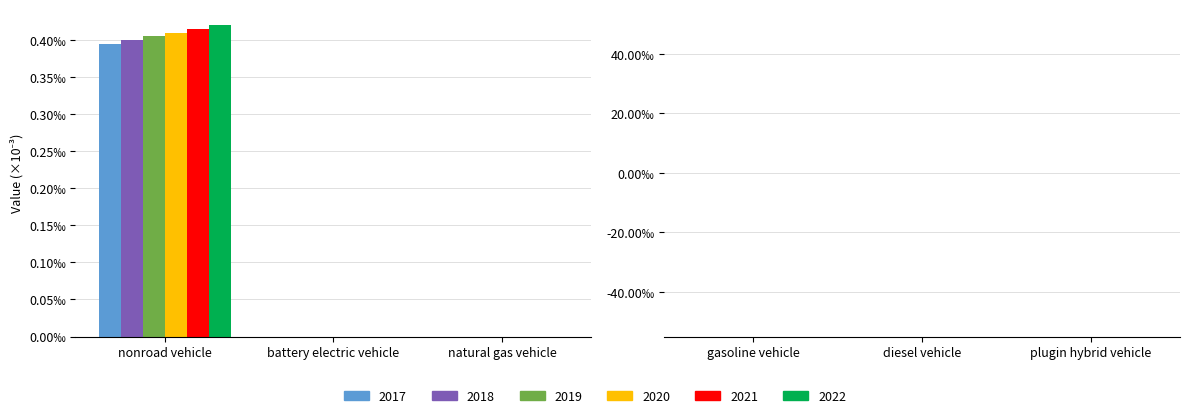

List the labels in order of 2021 value, smallest first.

battery electric vehicle, natural gas vehicle, gasoline vehicle, diesel vehicle, plugin hybrid vehicle, nonroad vehicle